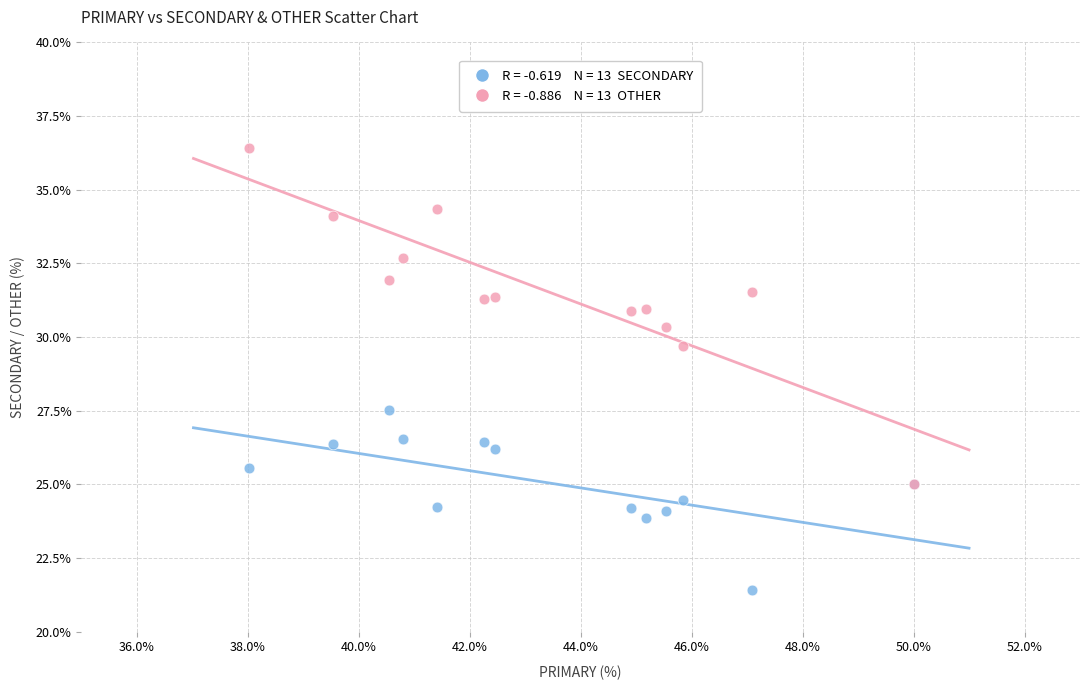

Across all series, what Y value is closest to 28?

27.5